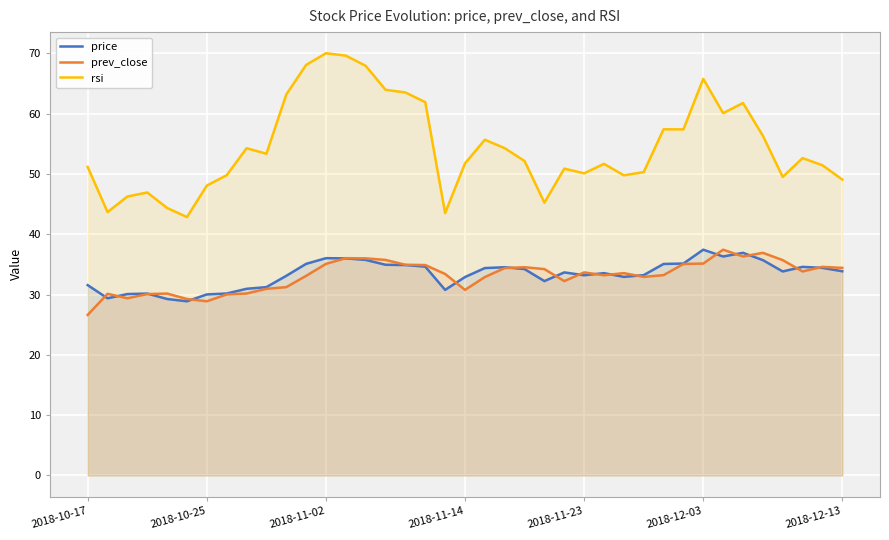

What is the difference between the second highest and minimum values in the prev_close series?

10.3